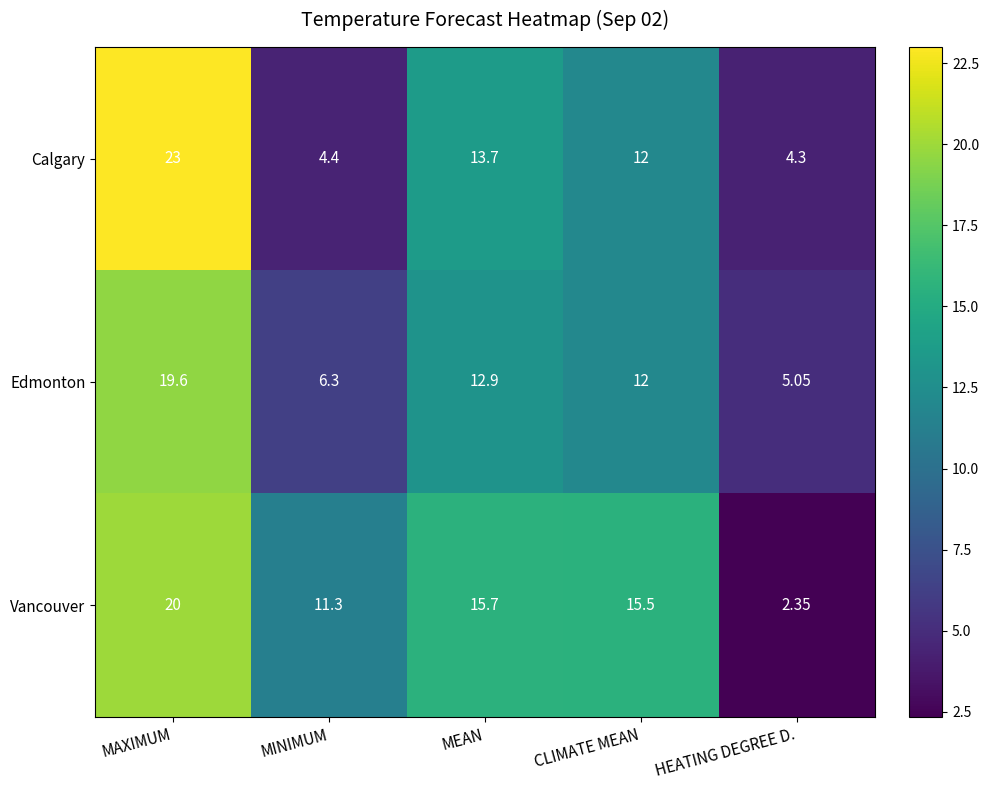

Rank the categories by Edmonton value from lowest to highest.

HEATING DEGREE D., MINIMUM, CLIMATE MEAN, MEAN, MAXIMUM